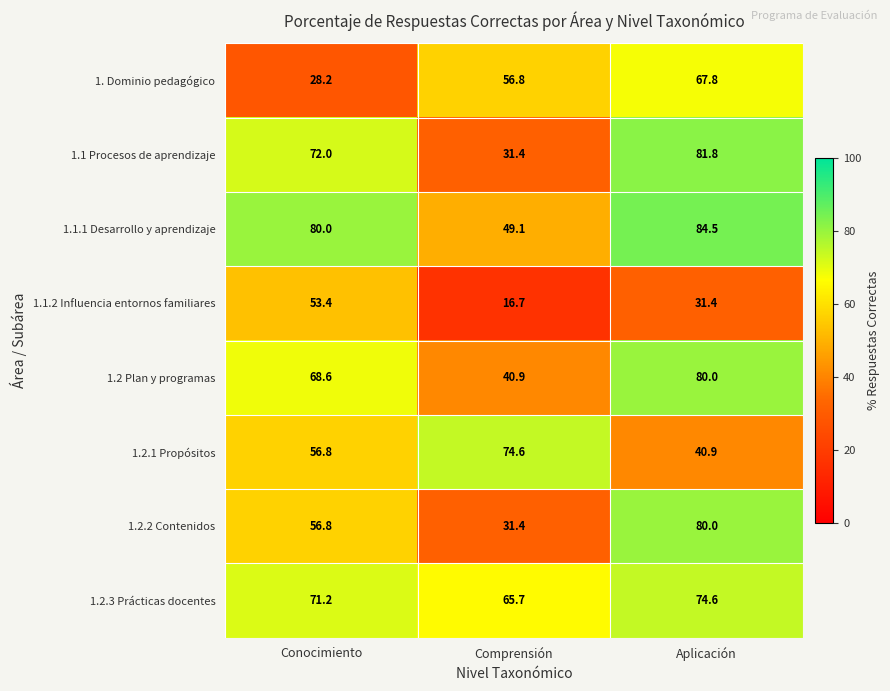

Which series has the largest range (max minus min)?

1.1 Procesos de aprendizaje